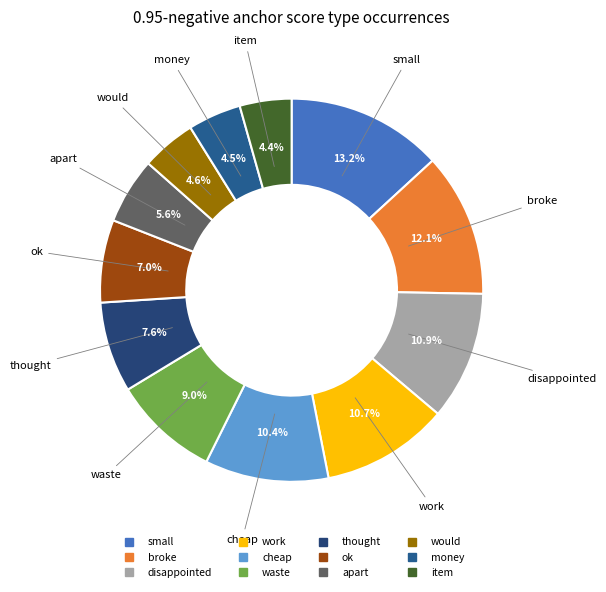

Does item account for over 50% of the chart?

No